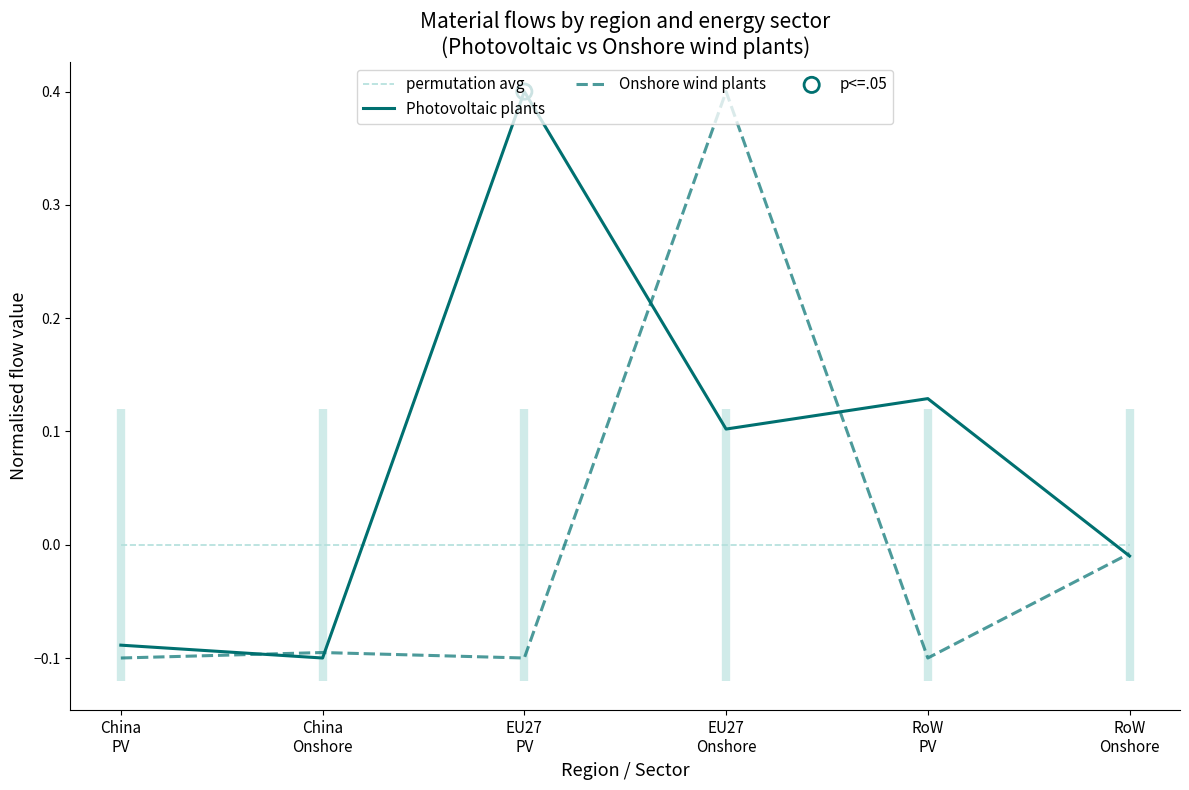

Which series has the largest total across all categories?

Photovoltaic plants